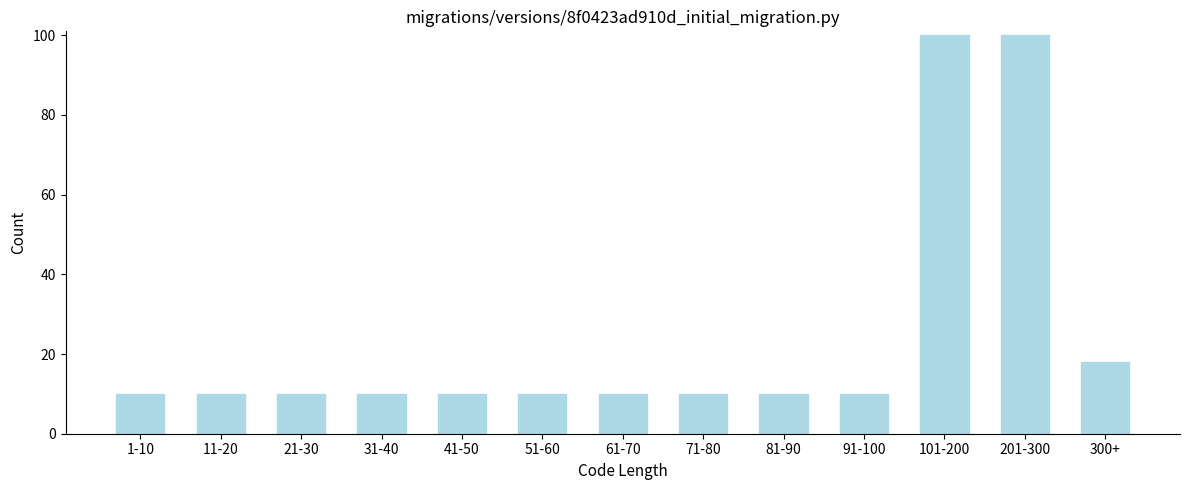

Reading right to left, what are all the values shown in this chart?

300+=18	201-300=100	101-200=100	91-100=10	81-90=10	71-80=10	61-70=10	51-60=10	41-50=10	31-40=10	21-30=10	11-20=10	1-10=10